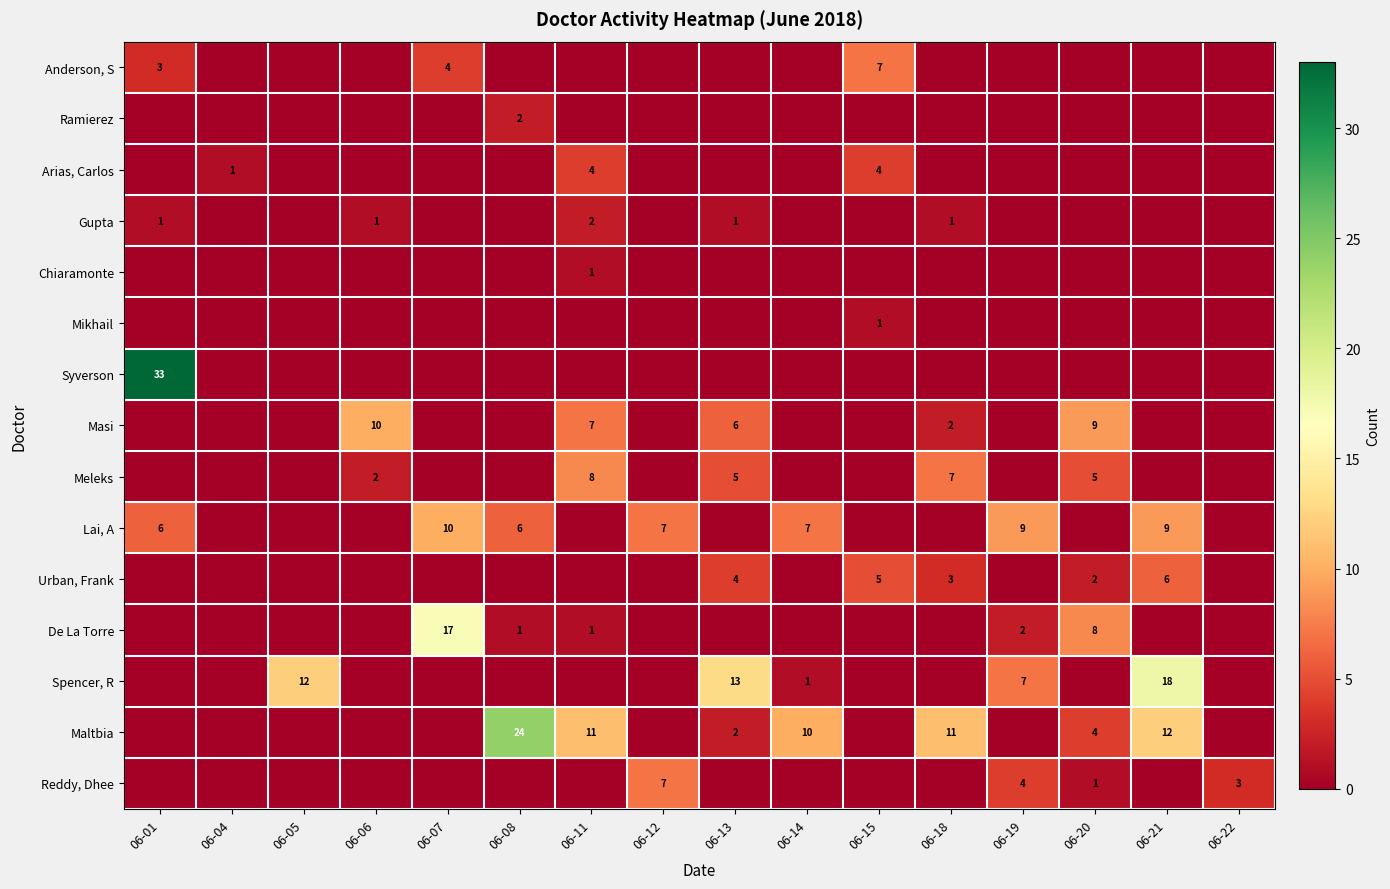

How many distinct data groups are displayed?

15